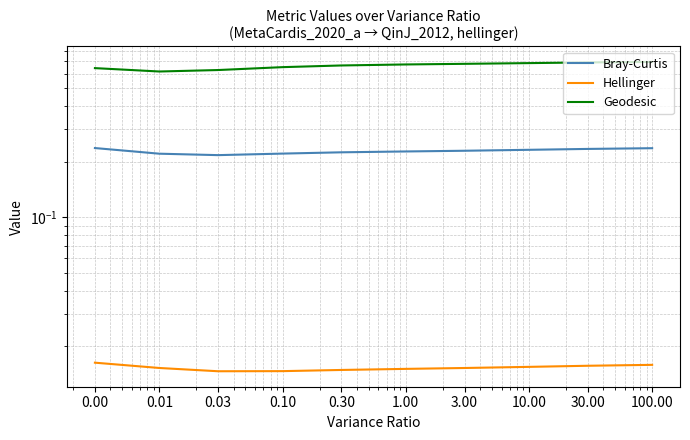

How many data points does each series have?

10